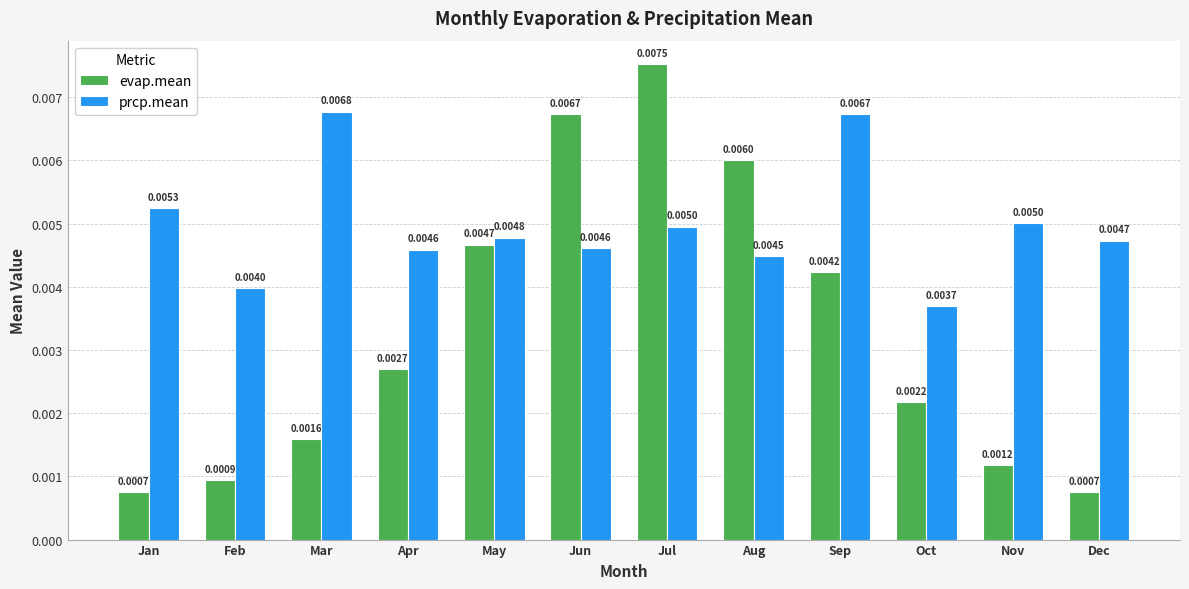

At which category is the sum across all series the highest?

Jul